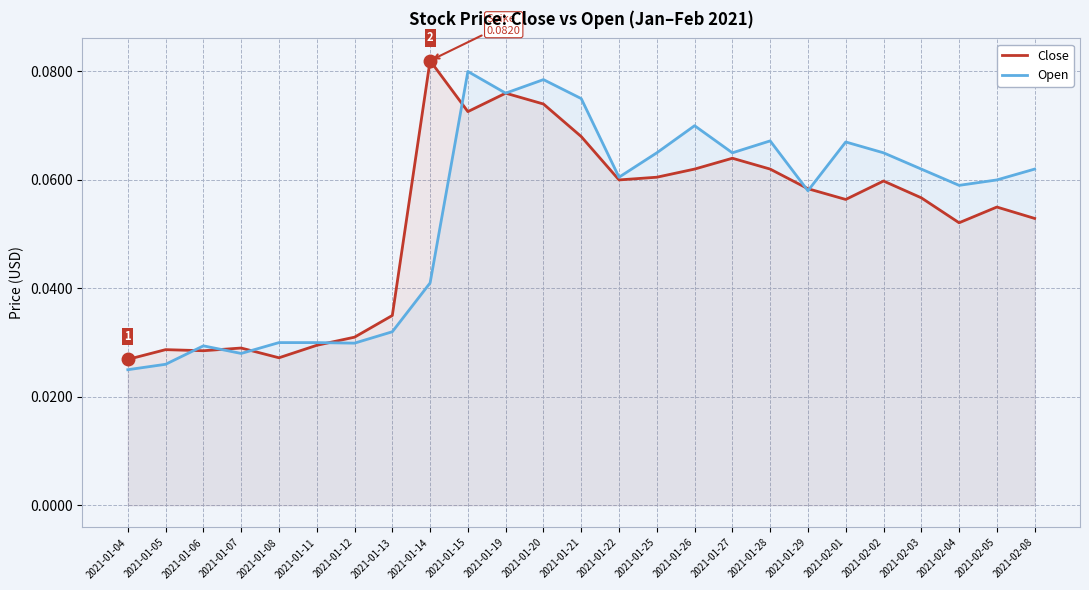

Reading right to left, transcribe all the data shown in this chart.

Close: 2021-02-08=0.1	2021-02-05=0.1	2021-02-04=0.1	2021-02-03=0.1	2021-02-02=0.1	2021-02-01=0.1	2021-01-29=0.1	2021-01-28=0.1	2021-01-27=0.1	2021-01-26=0.1	2021-01-25=0.1	2021-01-22=0.1	2021-01-21=0.1	2021-01-20=0.1	2021-01-19=0.1	2021-01-15=0.1	2021-01-14=0.1	2021-01-13=0.0	2021-01-12=0.0	2021-01-11=0.0	2021-01-08=0.0	2021-01-07=0.0	2021-01-06=0.0	2021-01-05=0.0	2021-01-04=0.0
Open: 2021-02-08=0.1	2021-02-05=0.1	2021-02-04=0.1	2021-02-03=0.1	2021-02-02=0.1	2021-02-01=0.1	2021-01-29=0.1	2021-01-28=0.1	2021-01-27=0.1	2021-01-26=0.1	2021-01-25=0.1	2021-01-22=0.1	2021-01-21=0.1	2021-01-20=0.1	2021-01-19=0.1	2021-01-15=0.1	2021-01-14=0.0	2021-01-13=0.0	2021-01-12=0.0	2021-01-11=0.0	2021-01-08=0.0	2021-01-07=0.0	2021-01-06=0.0	2021-01-05=0.0	2021-01-04=0.0